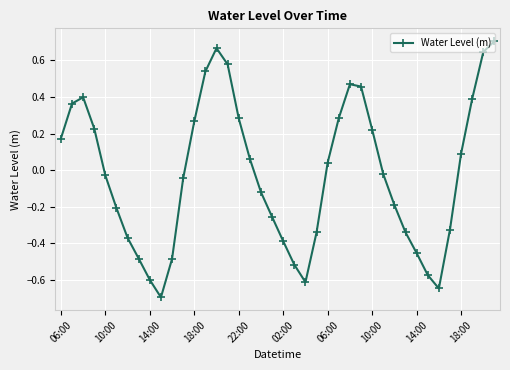

What is the minimum value shown in the chart?

-0.7